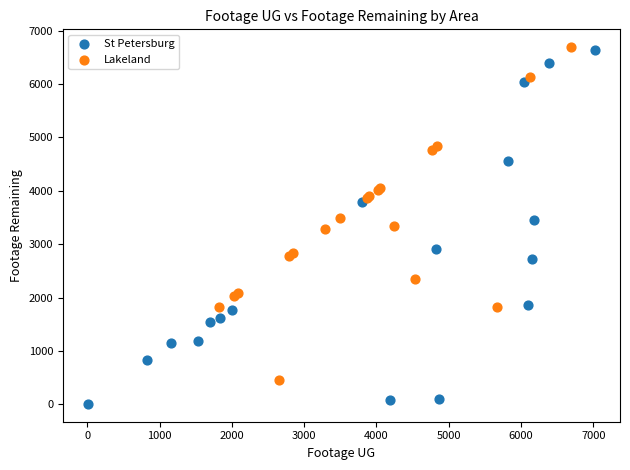

Which series contains the lowest Y value?

St Petersburg